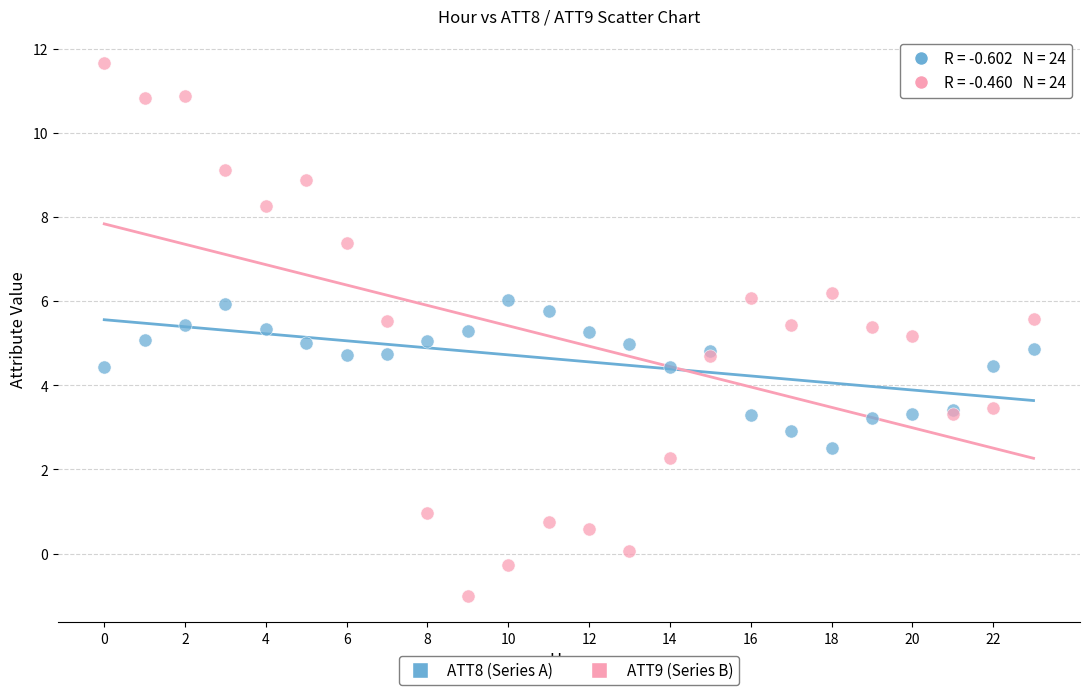

Which series contains the highest Y value?

ATT9 (Series B)